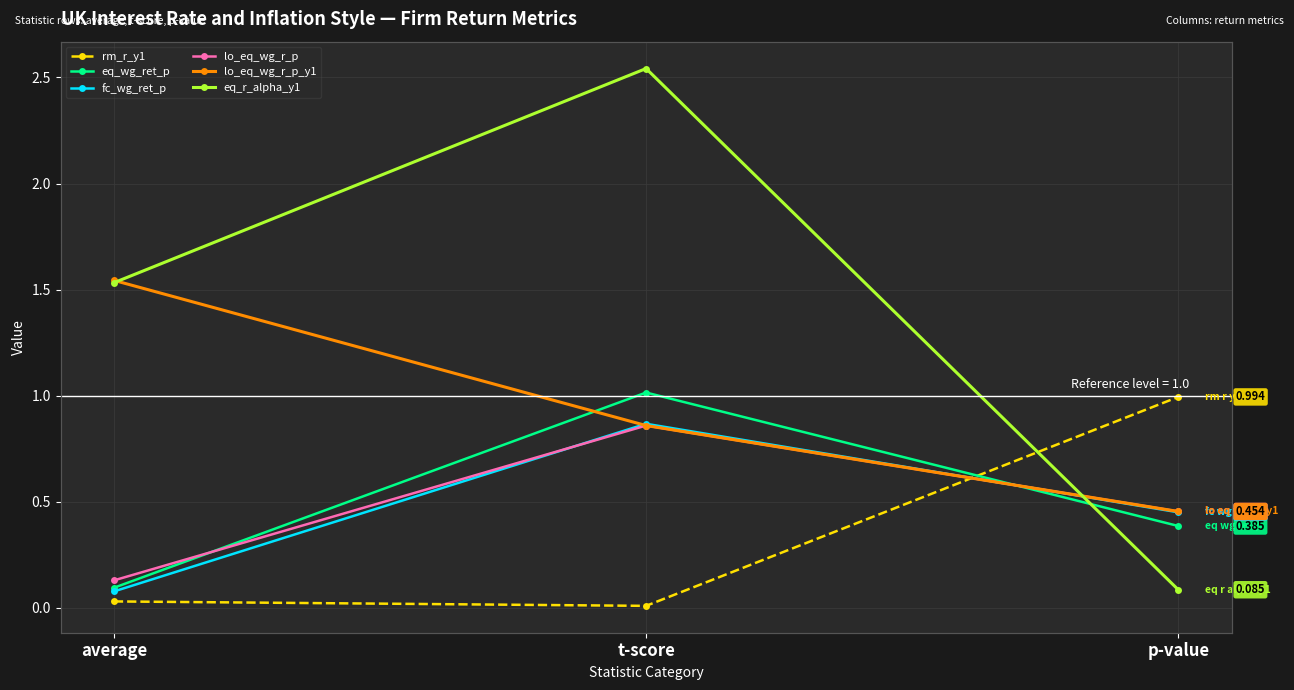

What is the label of the 2nd point from the left?

t-score